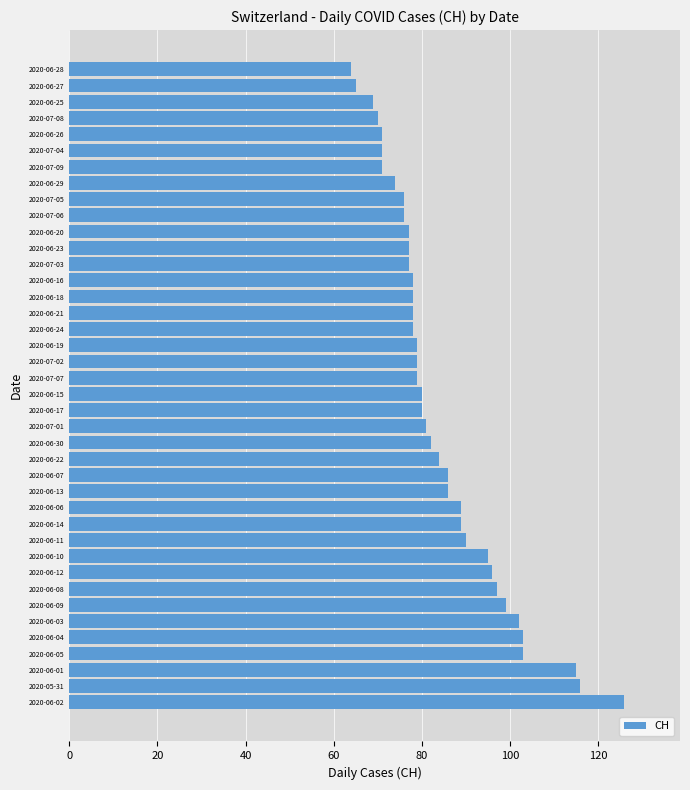

What is the minimum value shown in the chart?

64